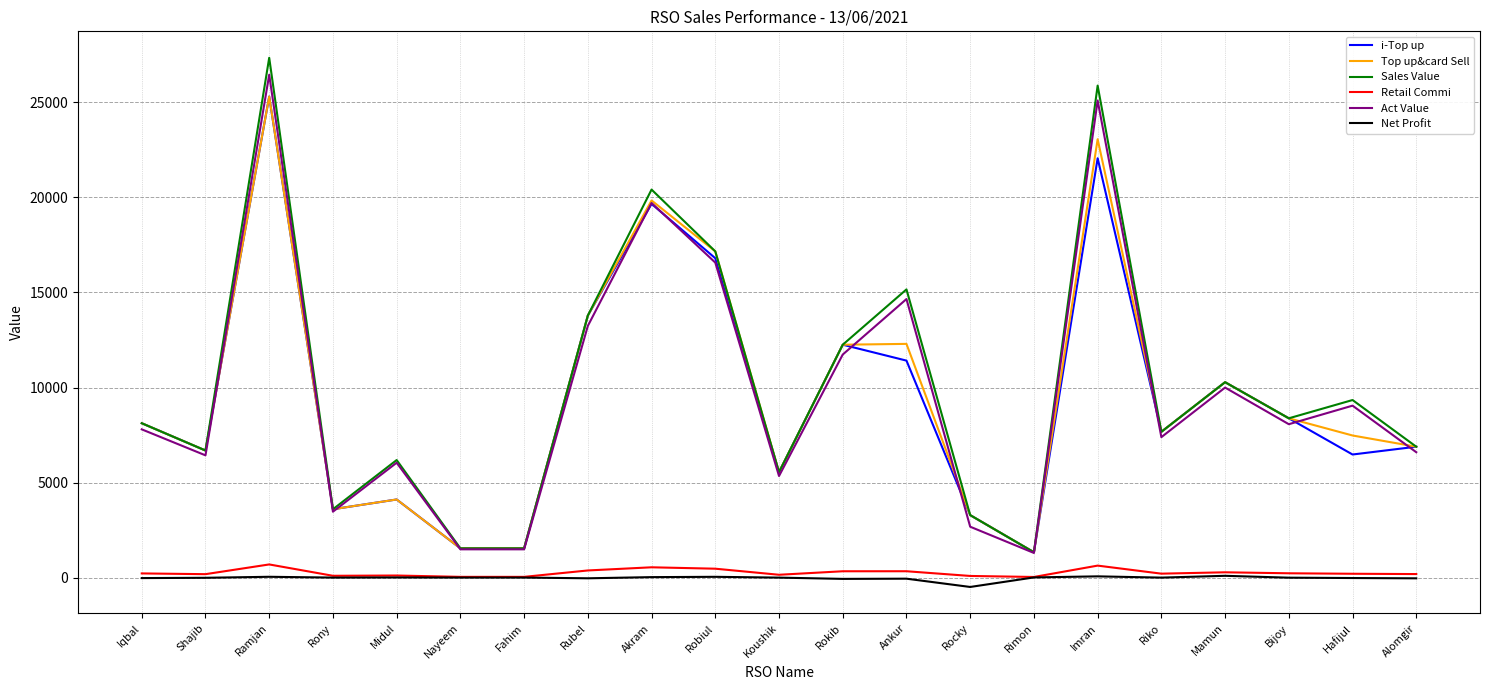

Which series has the largest total across all categories?

Sales Value